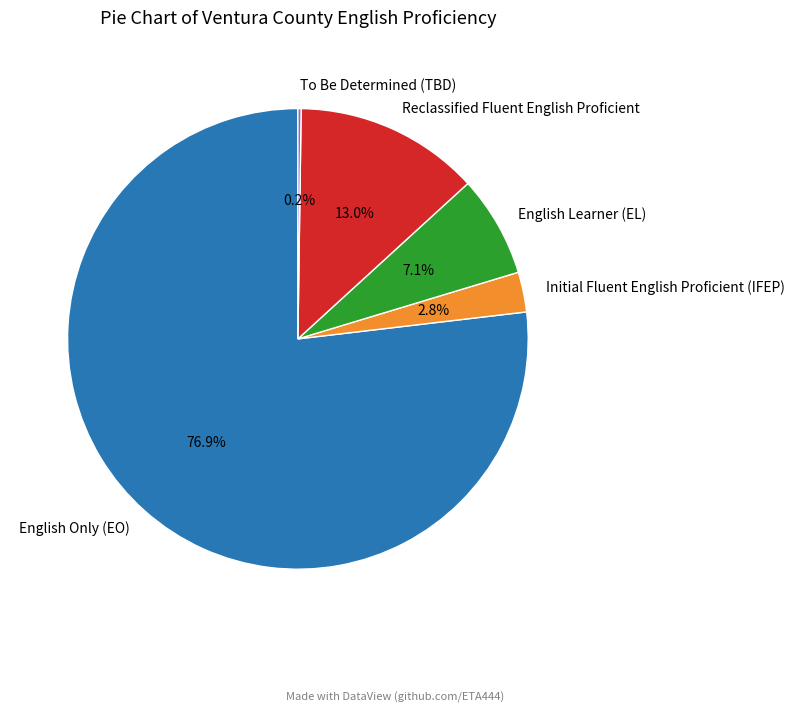

What is the total percentage of Reclassified Fluent English Proficient and English Only (EO)?

89.9%